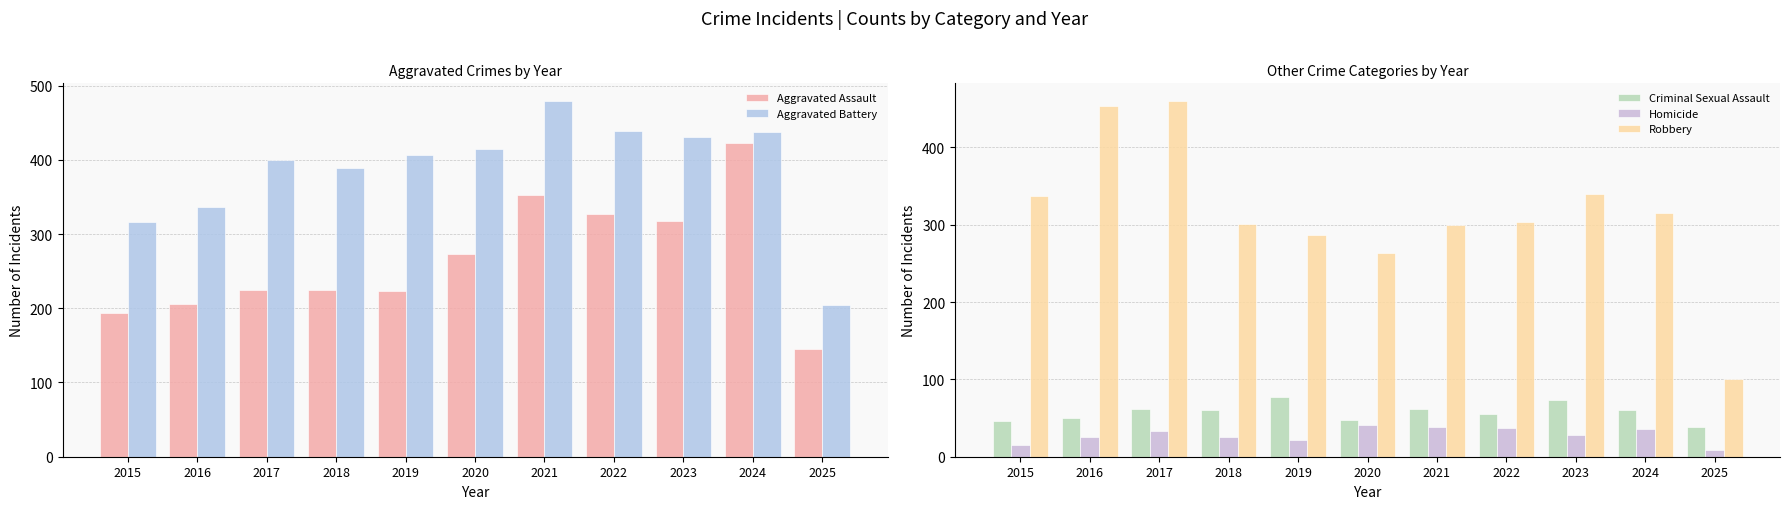

What is the minimum value for Homicide?

9